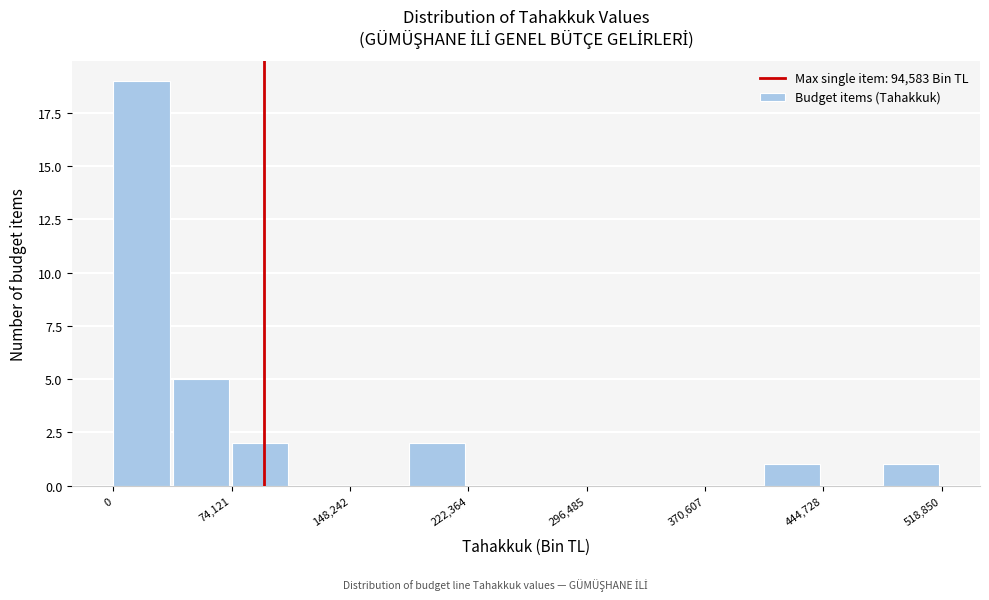

Read against the x-axis, roughly where is the centre of the tallest bar?

20000